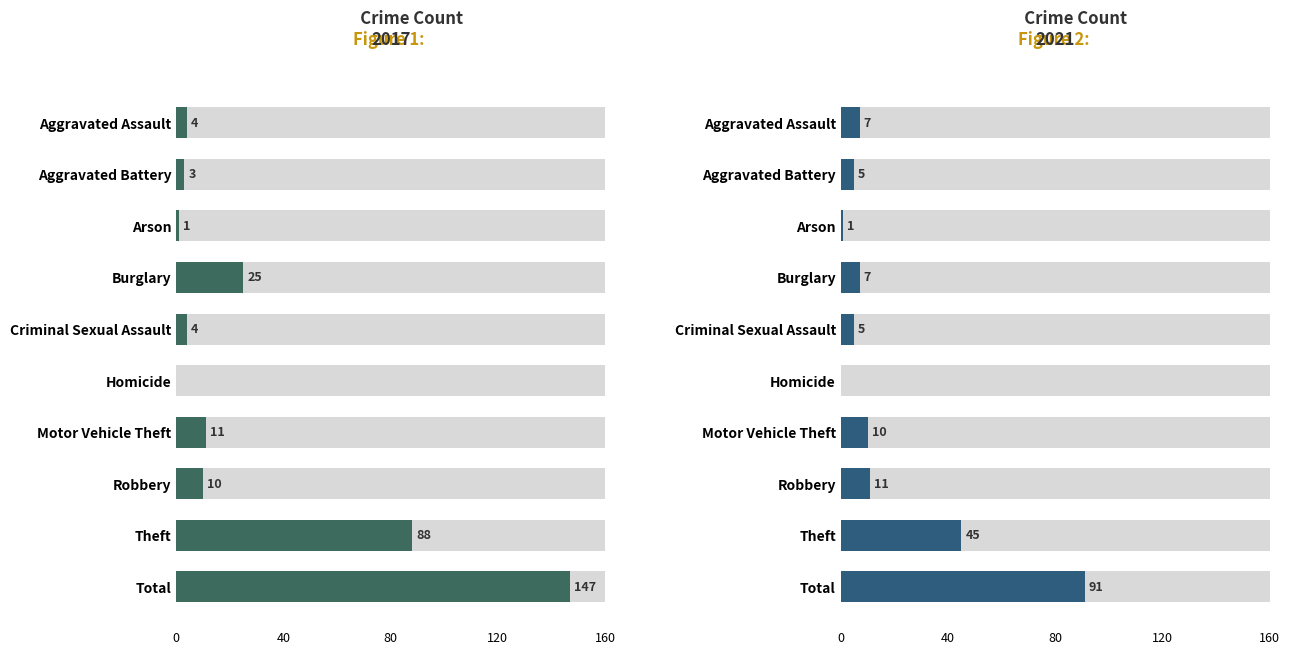

True or false: 2021 has a value of 11 at Aggravated Assault.

False